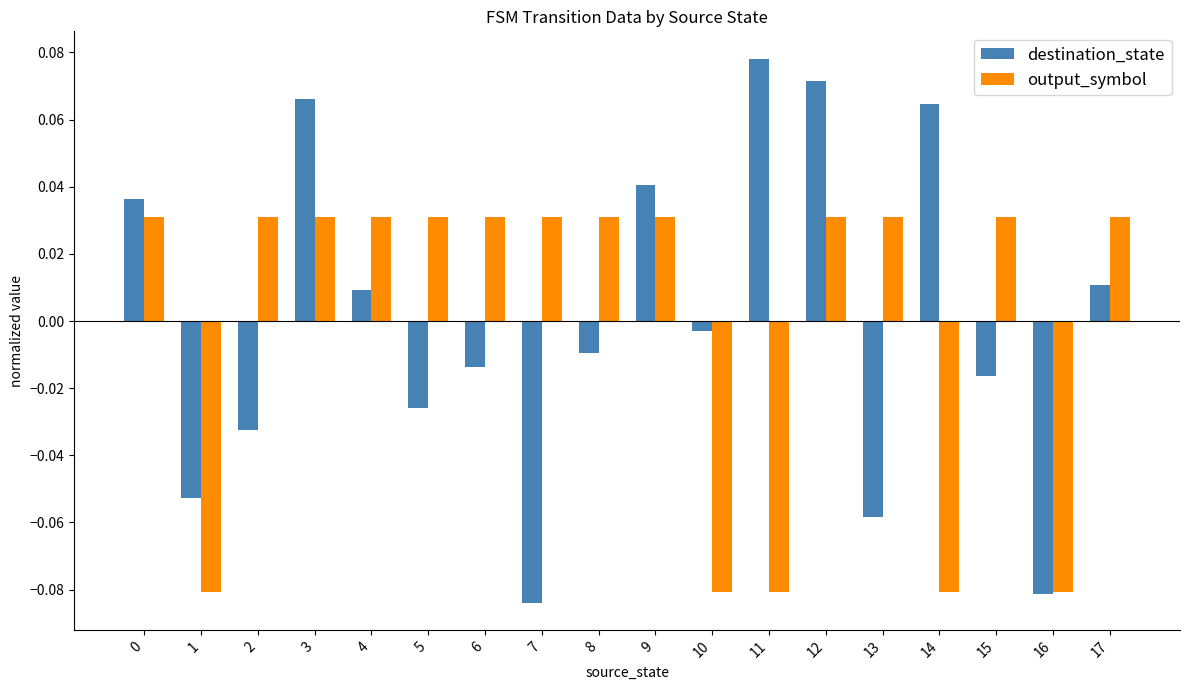

How many values in destination_state are above zero?

8